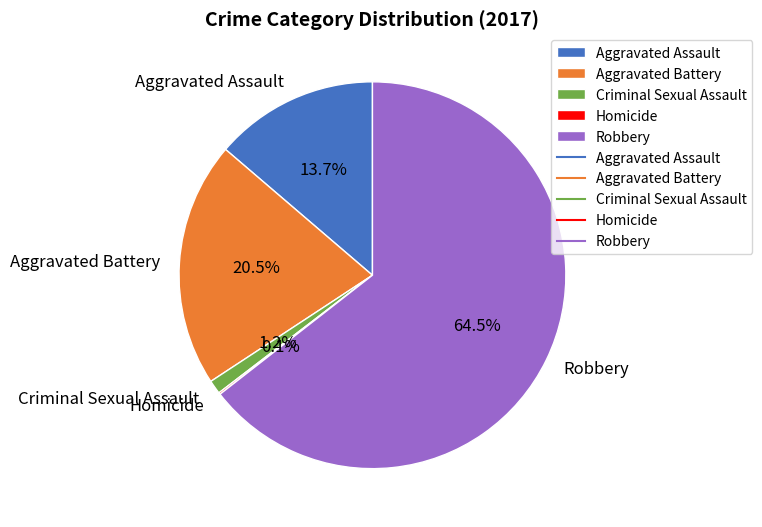

Which slice is the largest?

Robbery